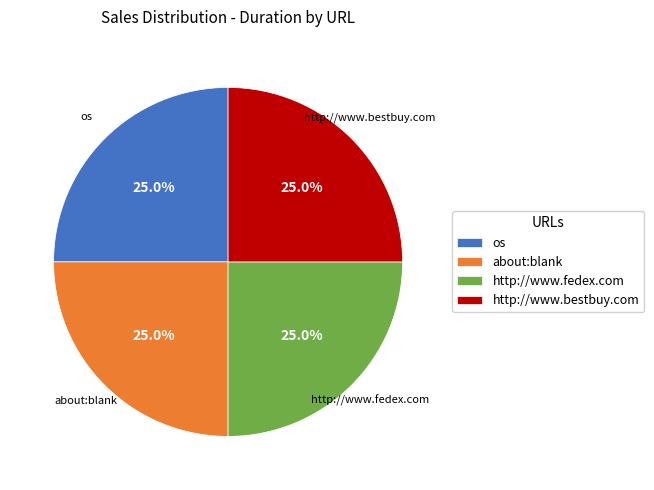

What is the ratio of the value at http://www.bestbuy.com to the value at about:blank?

1.0